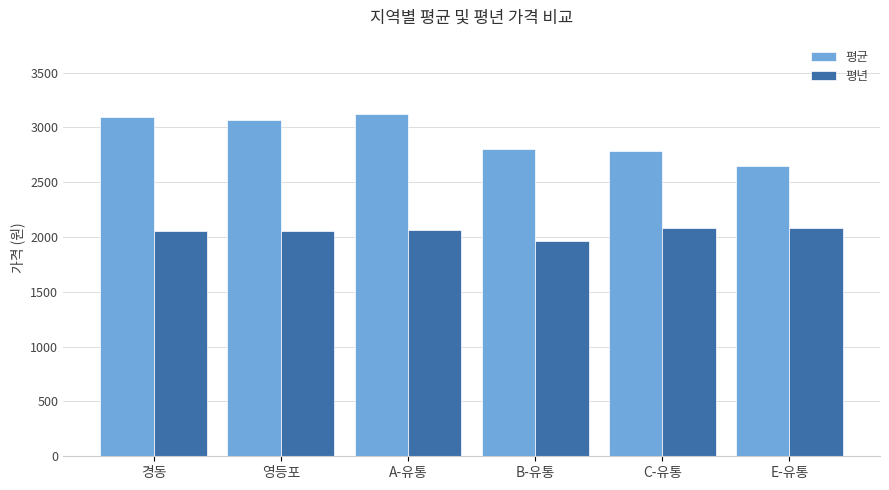

Is the value of 평년 at E-유통 greater than the value of 평균 at E-유통?

No